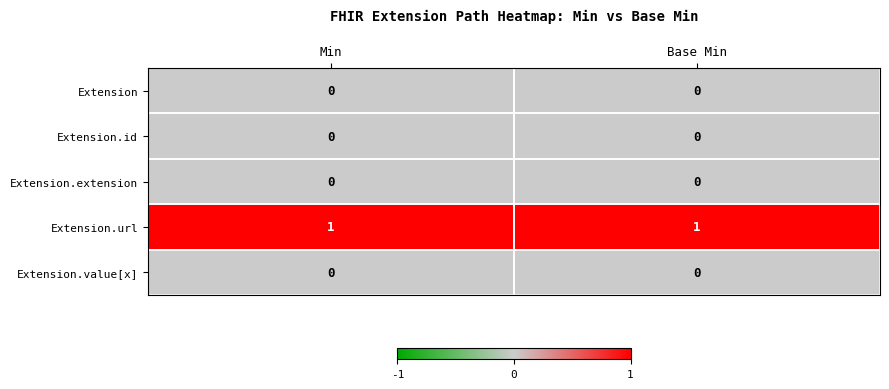

True or false: Extension.url has a value of 1 at Min.

True